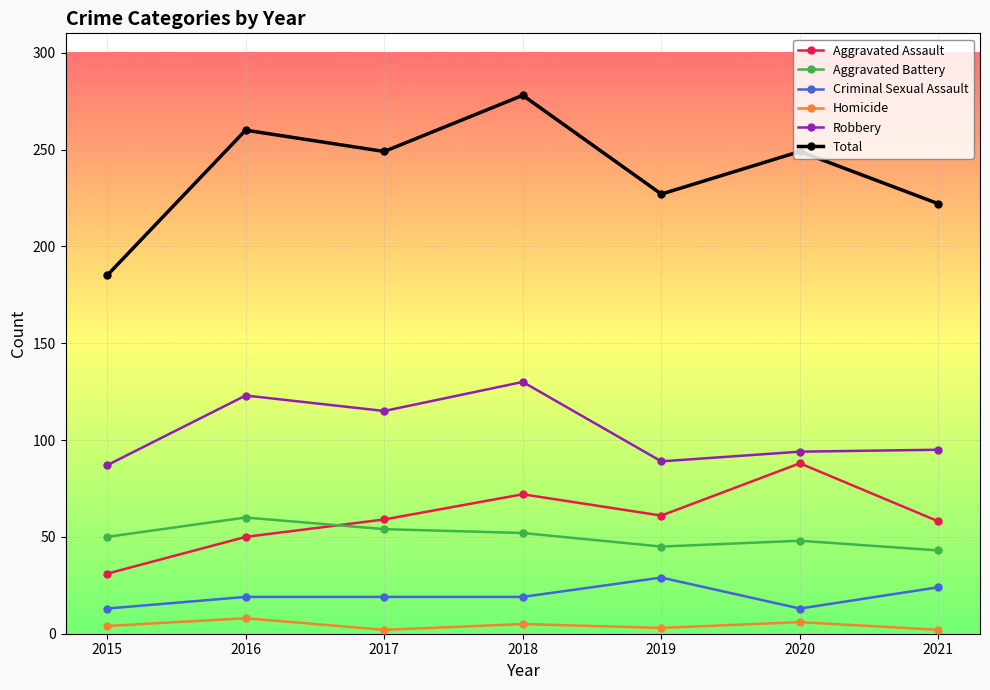

List the series in order of their peak value, highest first.

Total, Robbery, Aggravated Assault, Aggravated Battery, Criminal Sexual Assault, Homicide